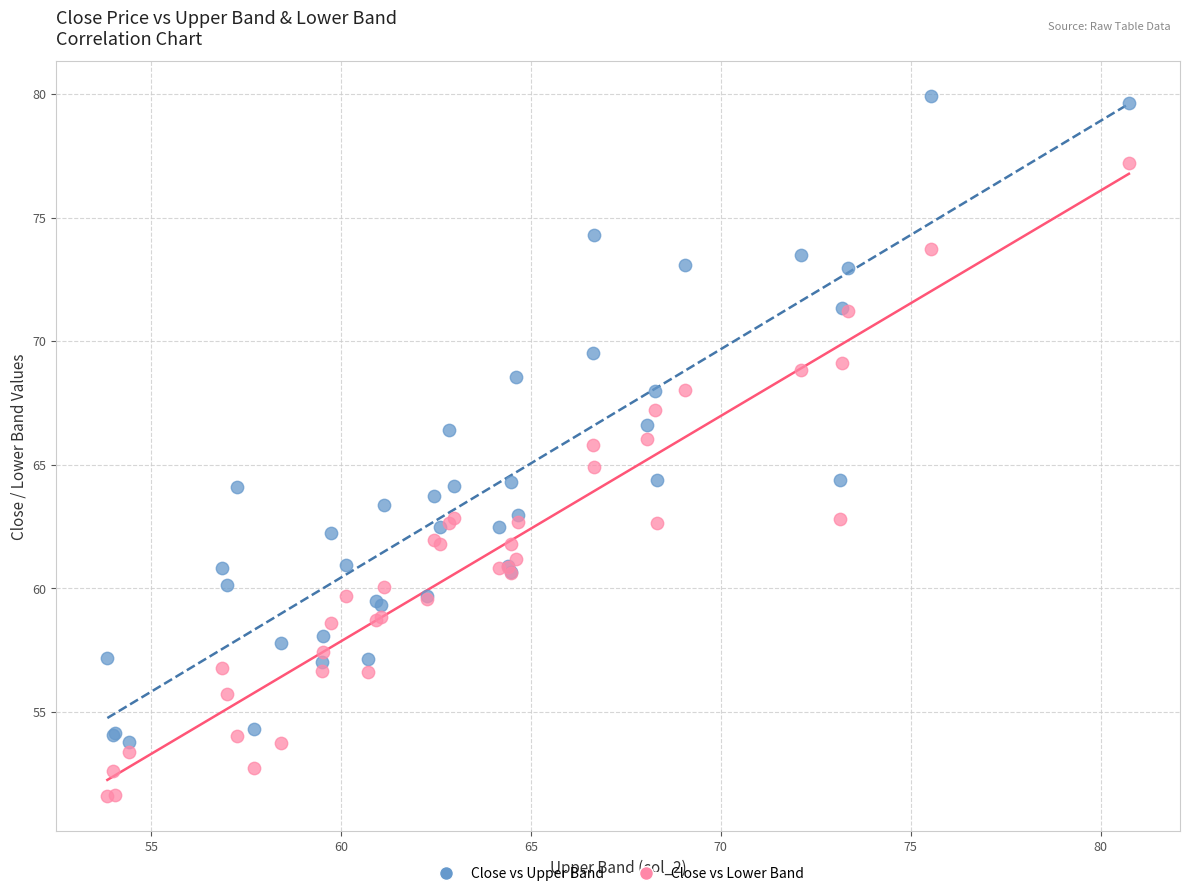

What is the X range (max minus min) for the scatter plot?

26.9